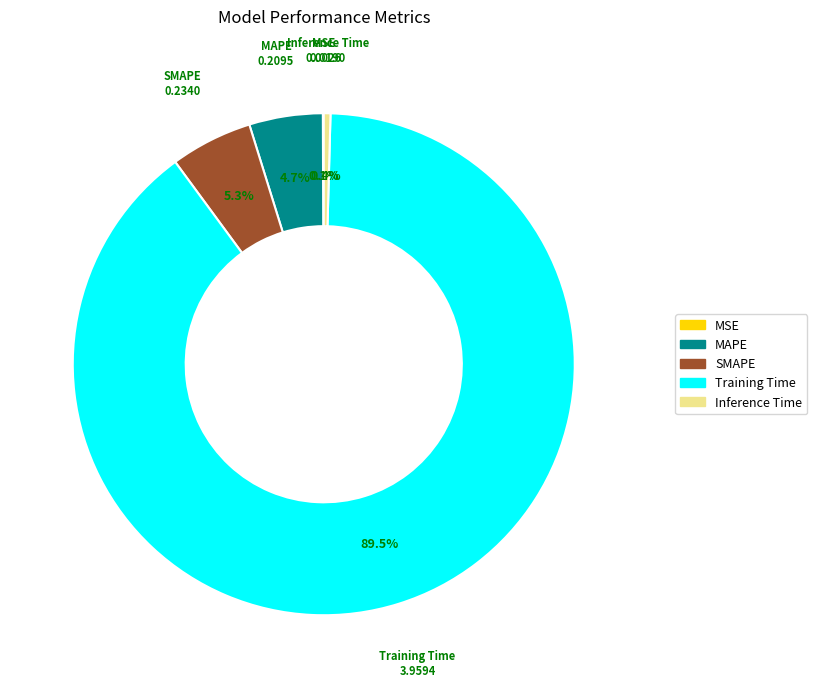

What portion of the pie excludes Inference Time?

99.6%